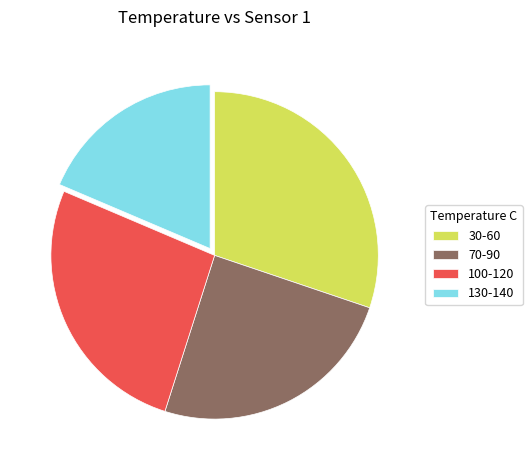

How many slices are in this pie chart?

4